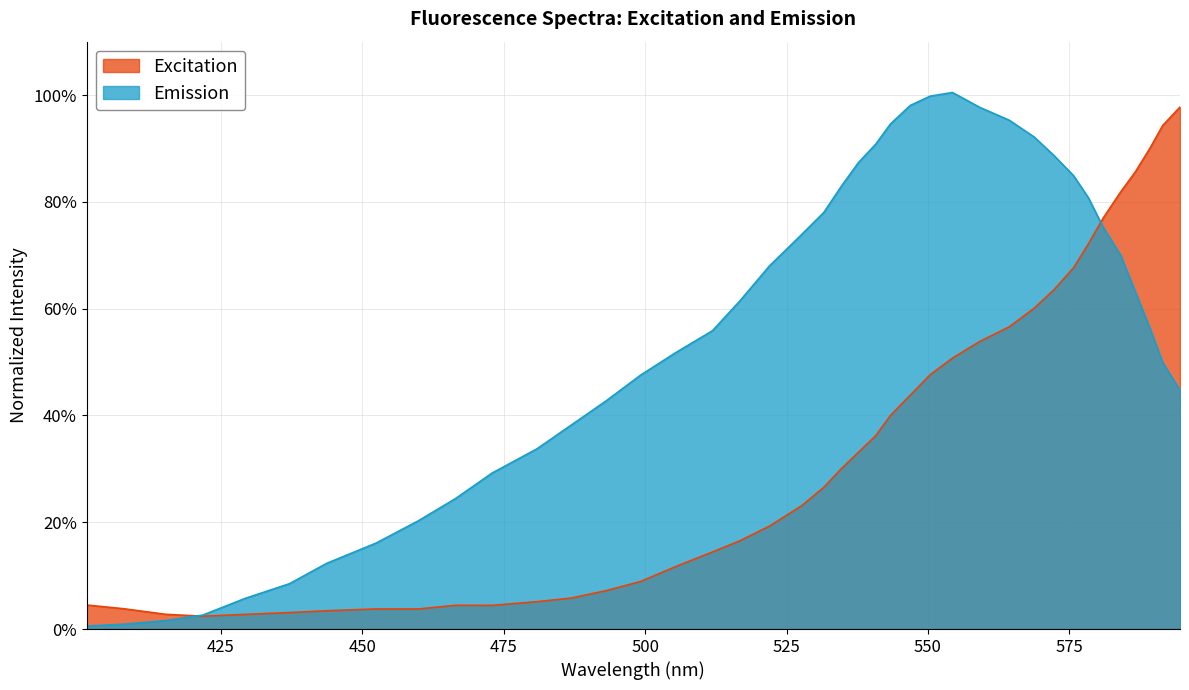

Reading left to right, what are all the values shown in this chart?

Excitation: 401.3114754=0.0	407.8688525=0.0	415.3005464=0.0	421.8579235=0.0	429.2896175=0.0	437.1584699=0.0	443.715847=0.0	452.4590164=0.0	459.8907104=0.0	466.4480874=0.0	473.0054645=0.0	480.8743169=0.1	486.9945355=0.1	493.1147541=0.1	499.2349727=0.1	505.3551913=0.1	511.9125683=0.1	516.7213115=0.2	521.9672131=0.2	527.6502732=0.2	531.5846995=0.3	534.6448087=0.3	537.704918=0.3	540.7650273=0.4	543.3879781=0.4	546.8852459=0.4	550.3825137=0.5	554.3169399=0.5	559.1256831=0.5	564.3715847=0.6	568.7431694=0.6	572.2404372=0.6	575.7377049=0.7	578.3606557=0.7	580.9836066=0.8	584.0437158=0.8	586.6666667=0.9	589.2896175=0.9	591.4754098=0.9	594.5355191=1.0
Emission: 401.3114754=0.0	407.8688525=0.0	415.3005464=0.0	421.8579235=0.0	429.2896175=0.1	437.1584699=0.1	443.715847=0.1	452.4590164=0.2	459.8907104=0.2	466.4480874=0.2	473.0054645=0.3	480.8743169=0.3	486.9945355=0.4	493.1147541=0.4	499.2349727=0.5	505.3551913=0.5	511.9125683=0.6	516.7213115=0.6	521.9672131=0.7	527.6502732=0.7	531.5846995=0.8	534.6448087=0.8	537.704918=0.9	540.7650273=0.9	543.3879781=0.9	546.8852459=1.0	550.3825137=1.0	554.3169399=1.0	559.1256831=1.0	564.3715847=1.0	568.7431694=0.9	572.2404372=0.9	575.7377049=0.8	578.3606557=0.8	580.9836066=0.8	584.0437158=0.7	586.6666667=0.6	589.2896175=0.6	591.4754098=0.5	594.5355191=0.4